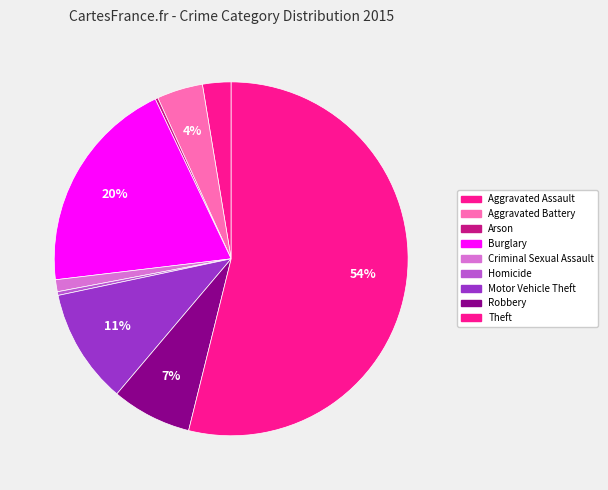

True or false: Aggravated Assault accounts for 12% of the total.

False